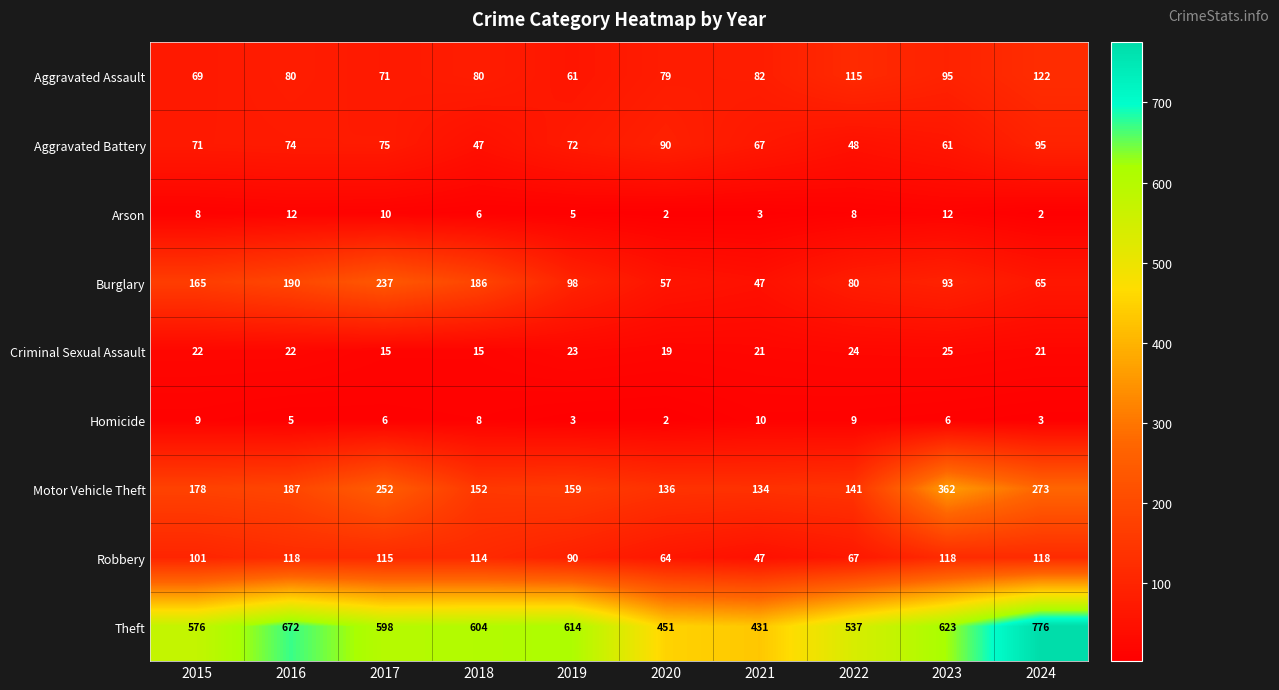

What is the spread (max minus min) of values at 2020?

449